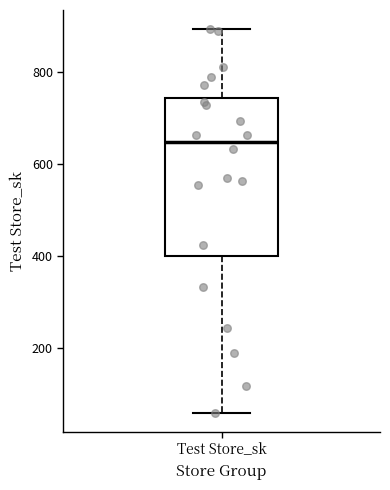

Where does the upper whisker of the box for Test Store_sk end on the y-axis? The values are not printed on the chart, so give them approximately, as read against the axis.

900